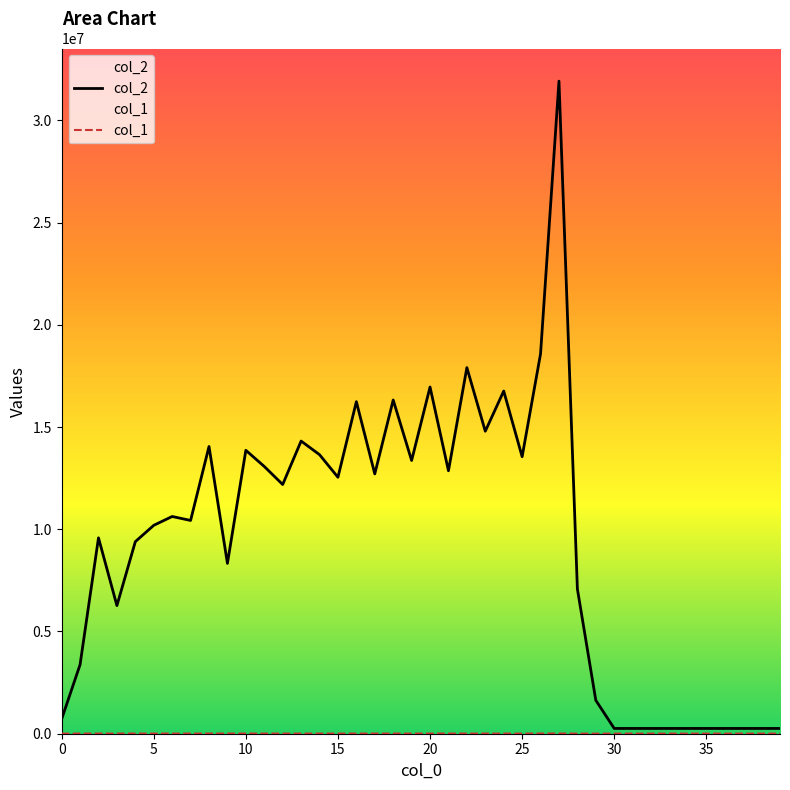

Which label corresponds to the largest value in the chart?

27